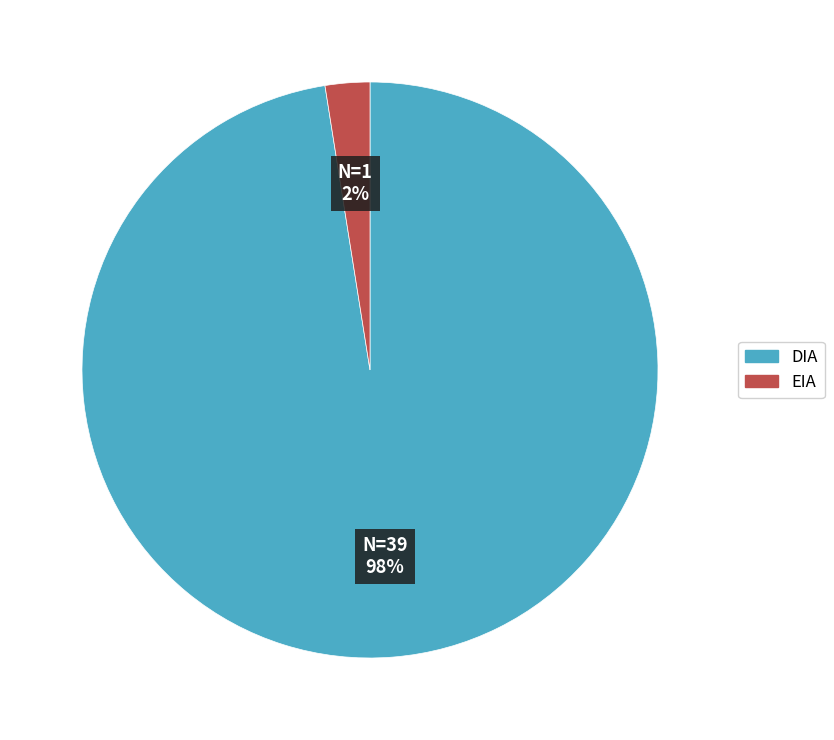

What is the smallest slice in the pie chart?

EIA